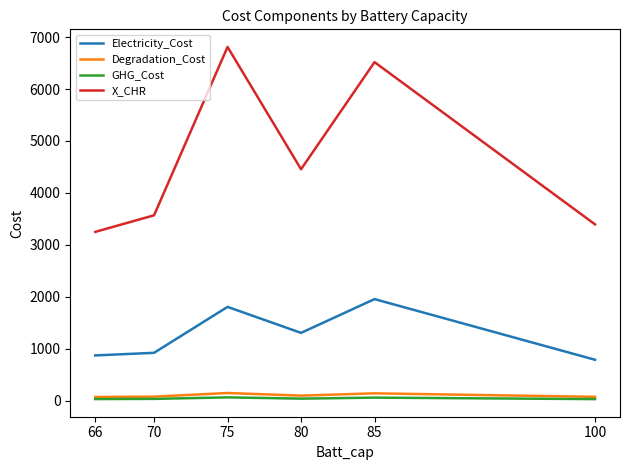

What is the maximum value for X_CHR?

6809.9